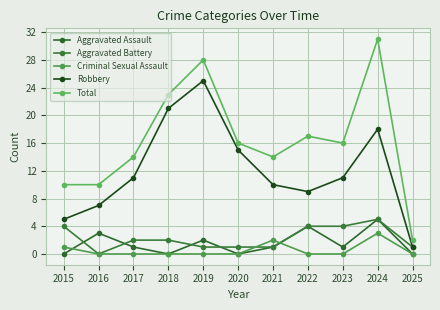

List the series in order of their peak value, highest first.

Total, Robbery, Aggravated Assault, Aggravated Battery, Criminal Sexual Assault